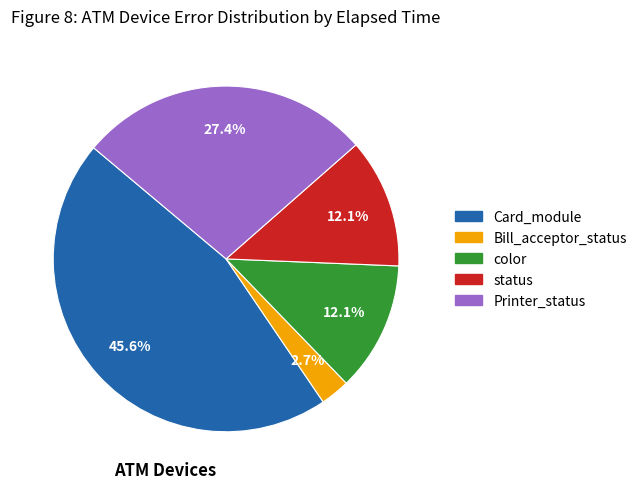

Is it true that Bill_acceptor_status is 3% of the pie?

True